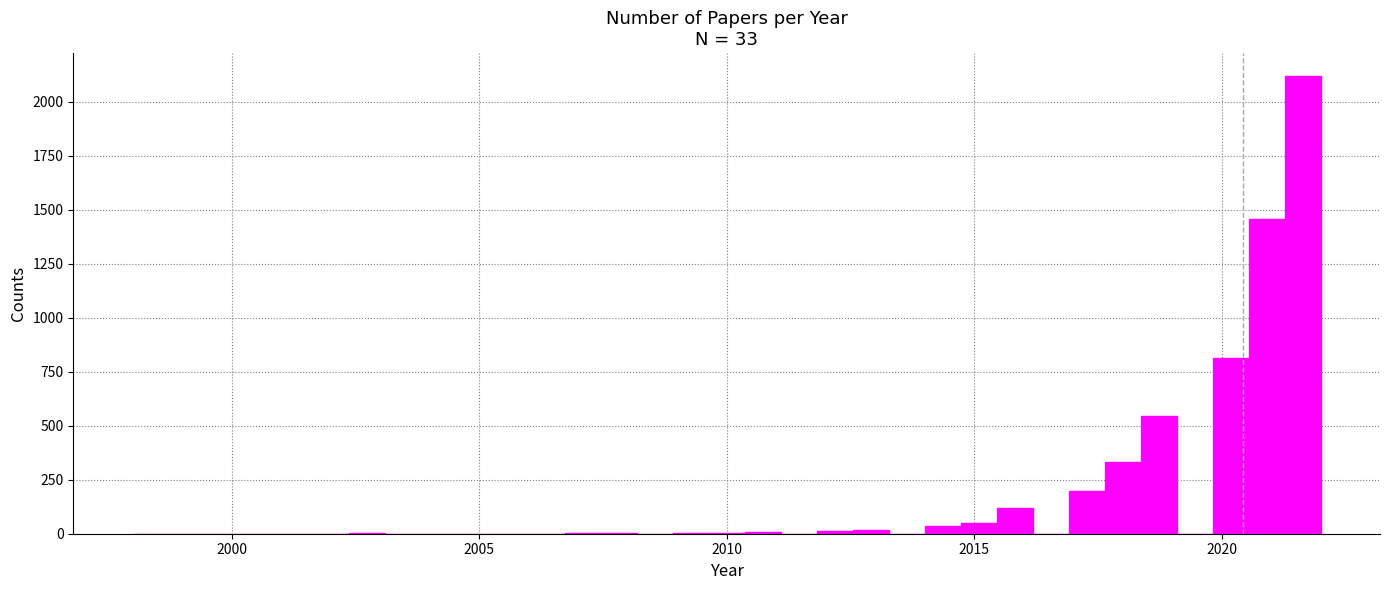

Around what value on the x-axis is the tallest bar? Give the approximate position of its centre, as read against the axis.

2021.5